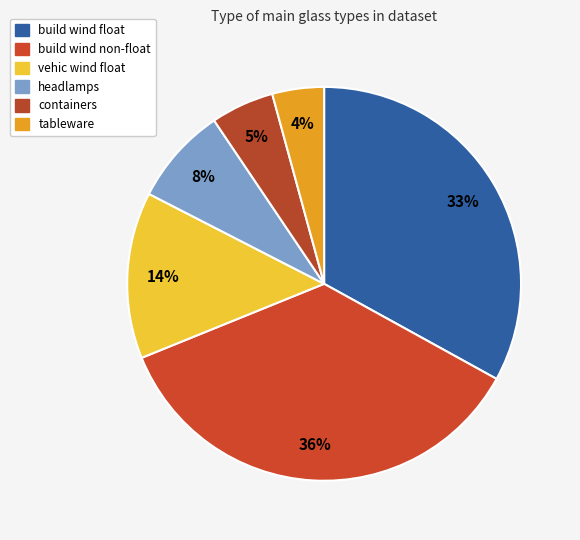

How many segments does this pie chart have?

6